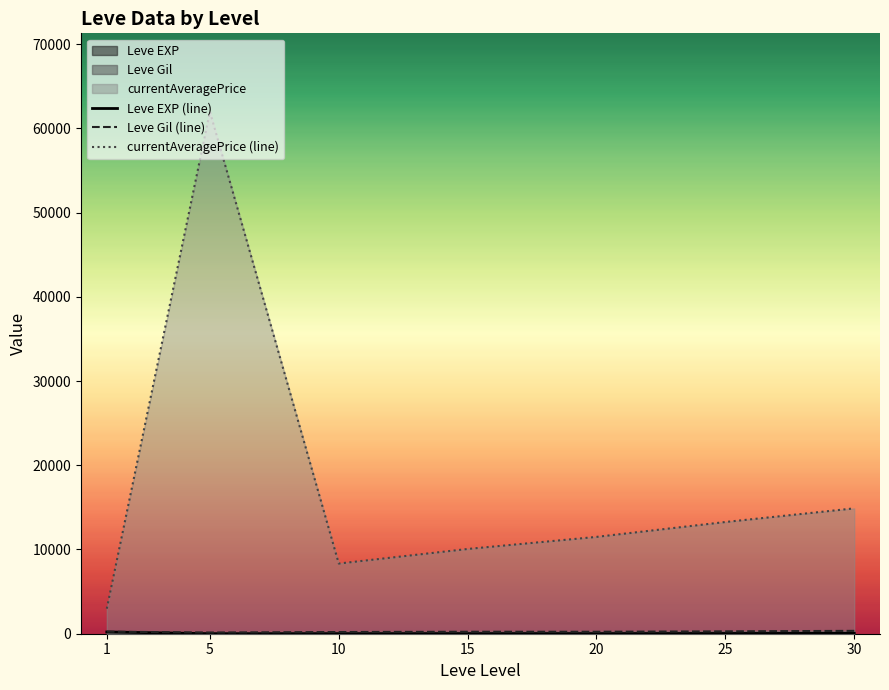

True or false: Leve EXP (line) has more than 1 interior local peaks.

False